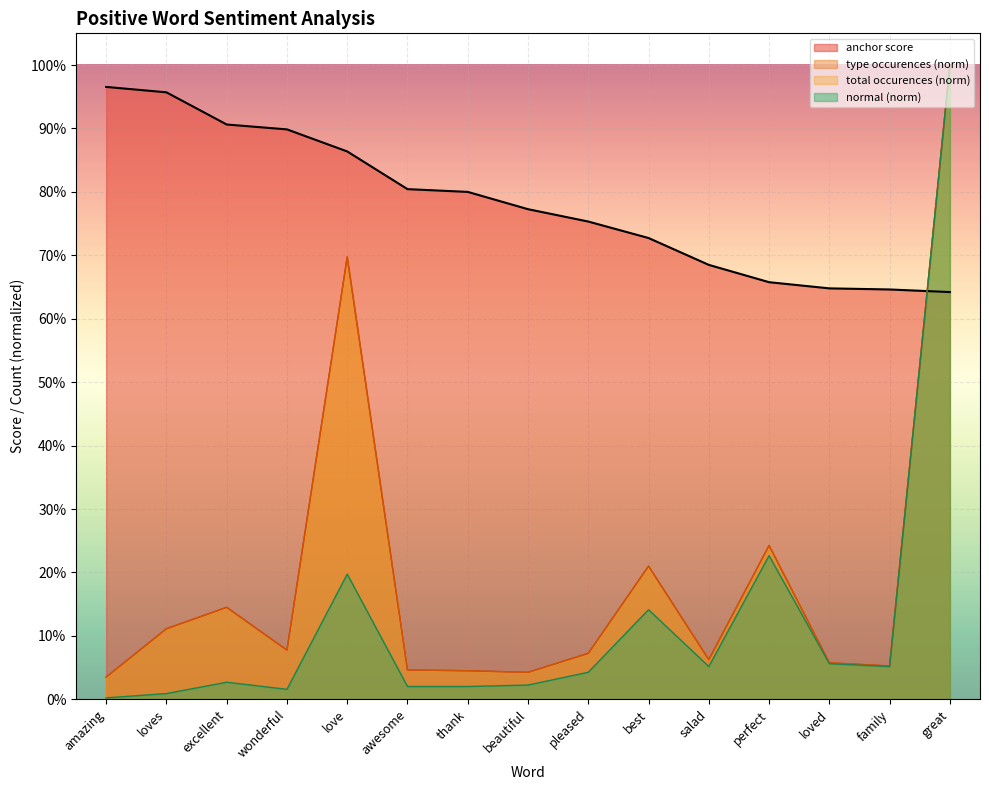

Which series has the largest total across all categories?

anchor score